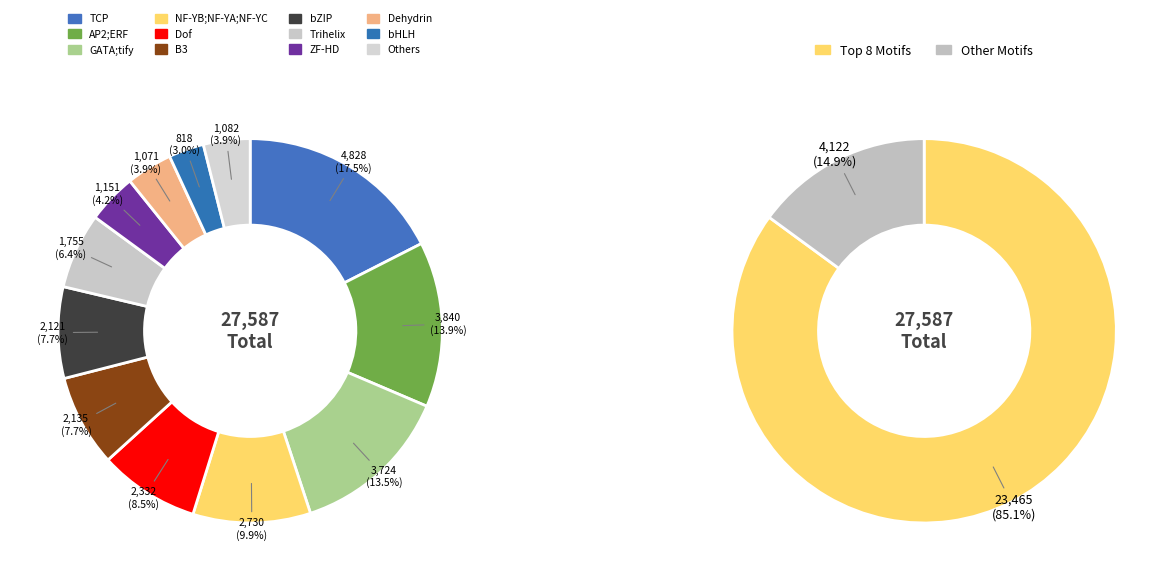

To the nearest percent, what portion does AP2;ERF represent?

14%